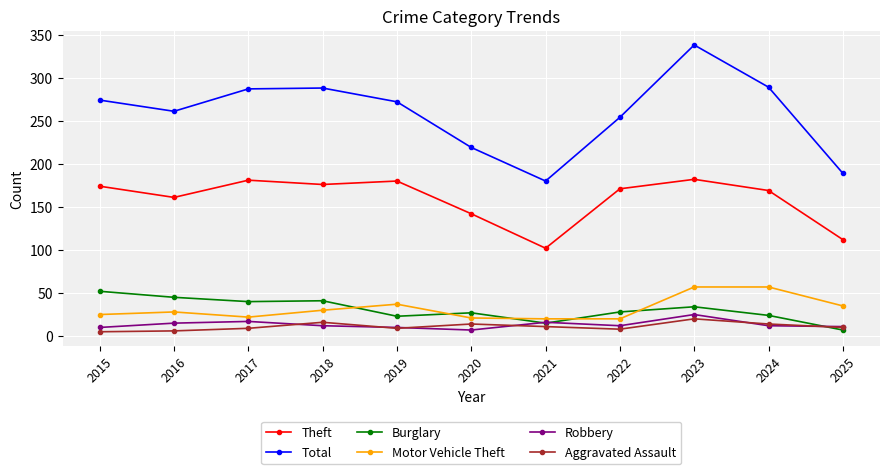

Count the number of categories in the chart.

11